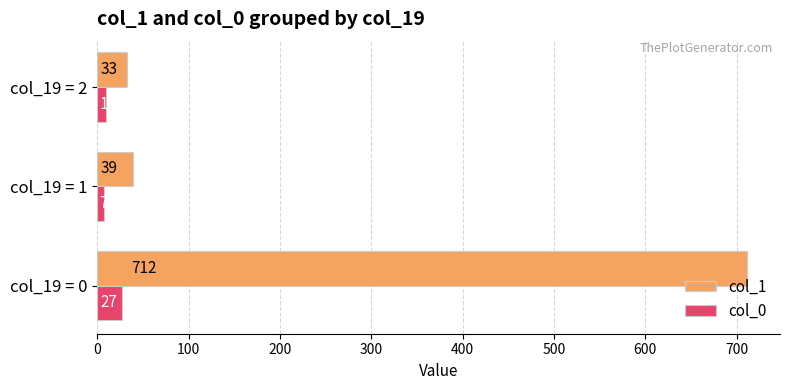

Where is col_0 nearest to the value 17?

col_19 = 2